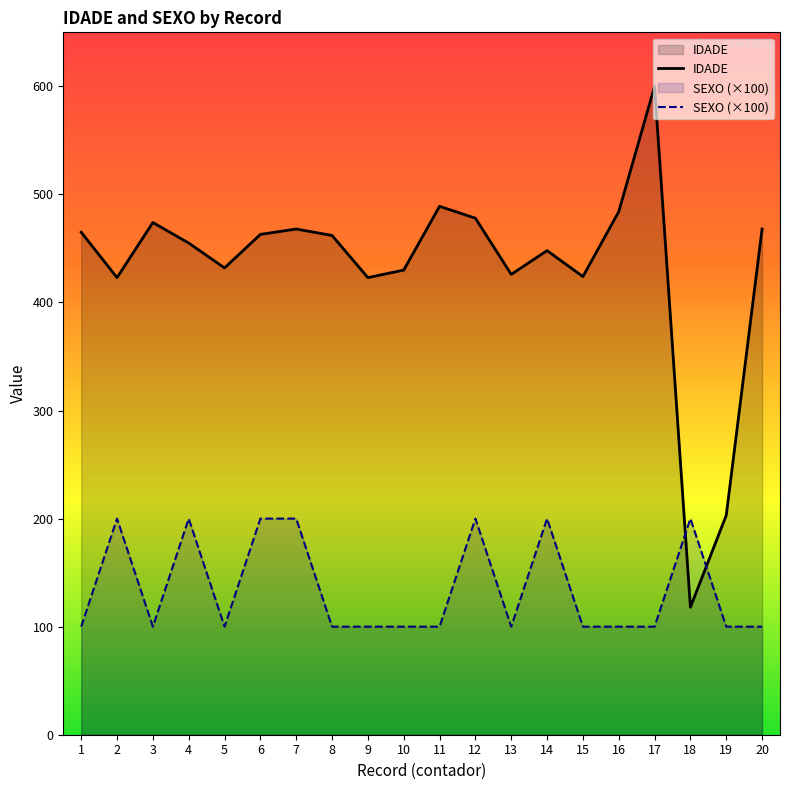

The value at 6 is 200. True or false?

True